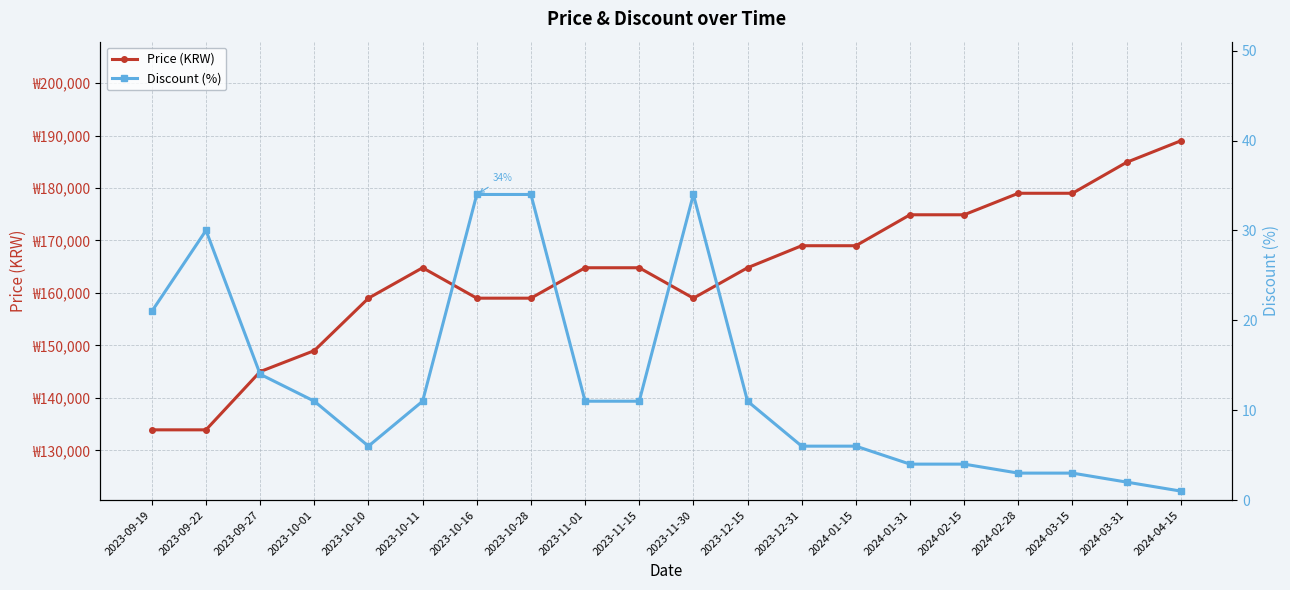

The Discount (%) series shows 34 at 2023-09-19. True or false?

False